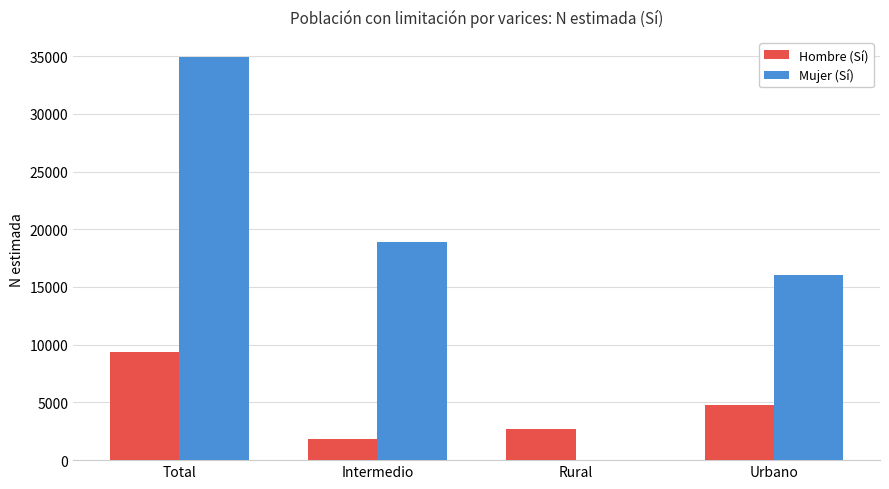

What is the sum of all Hombre (Sí) values?

18660